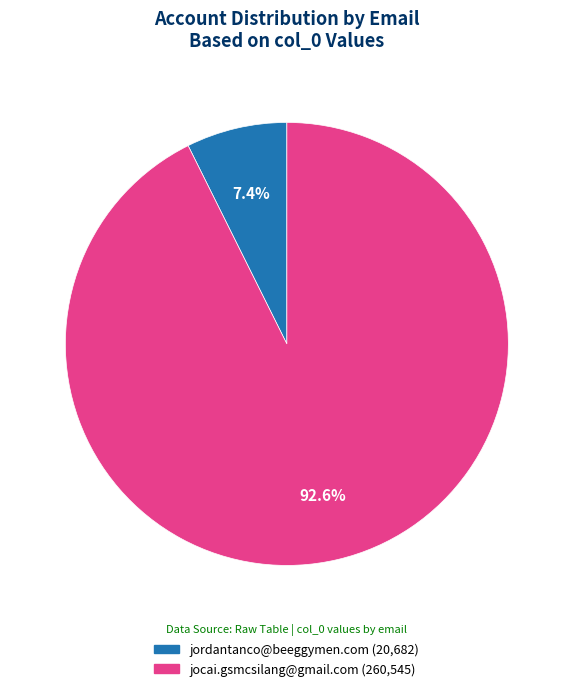

To the nearest percent, what is the average slice percentage?

50%